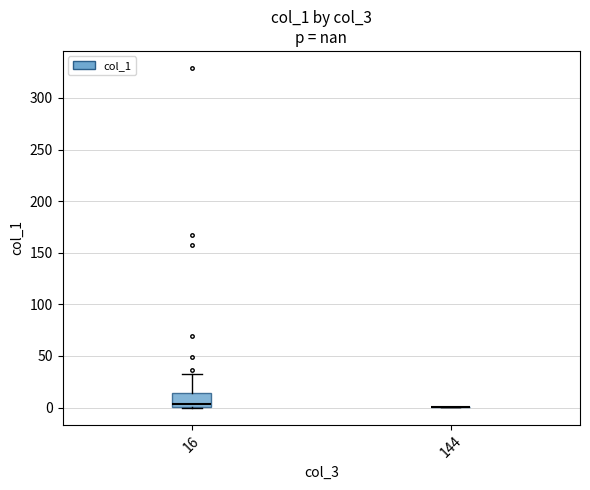

Which box is the tallest, from its lower edge to its upper edge?

16